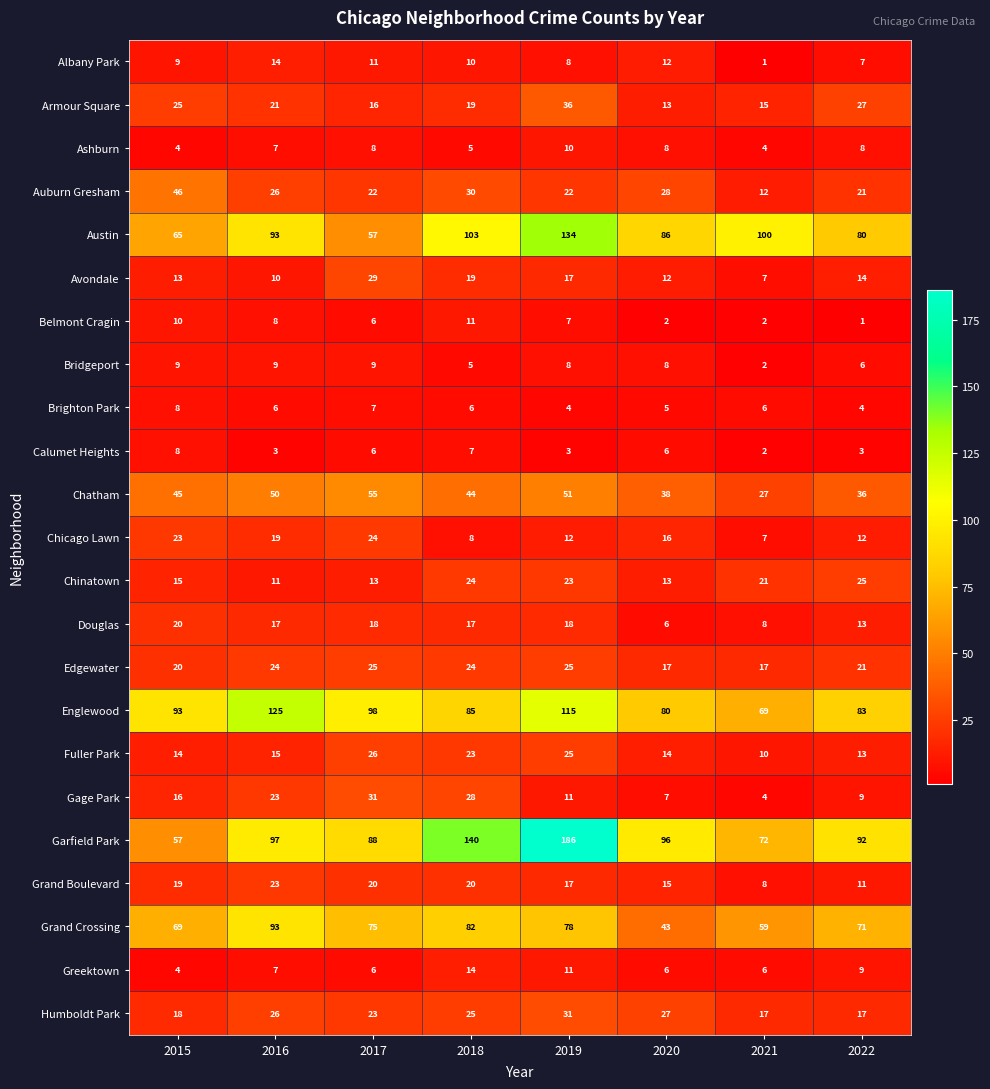

At which label does Calumet Heights first exceed 6?

2015